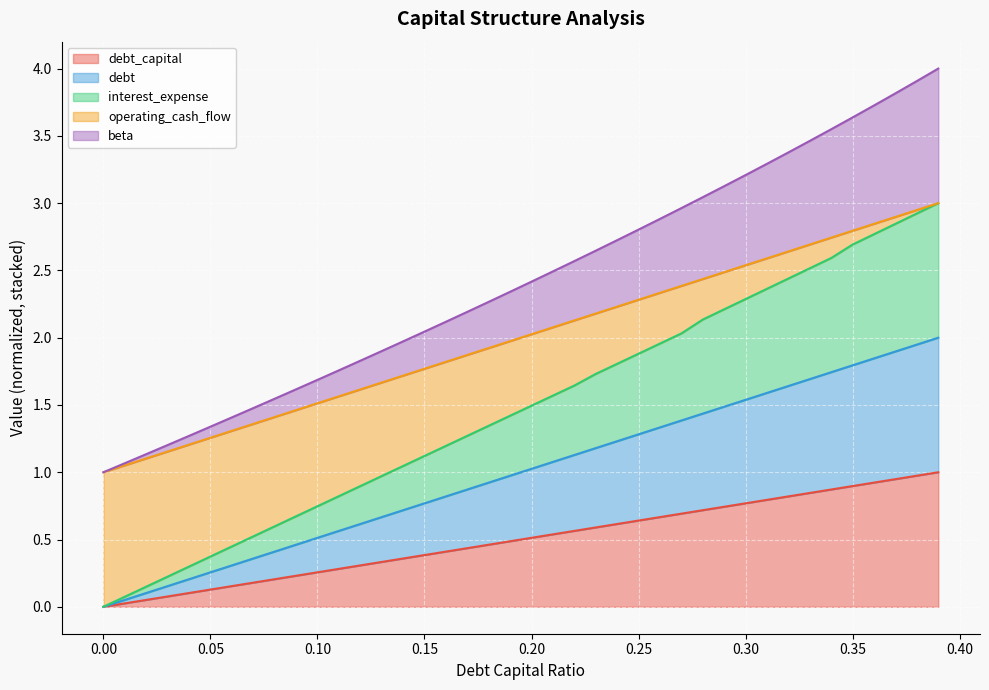

Does the chart display data point markers on the line(s)?

No